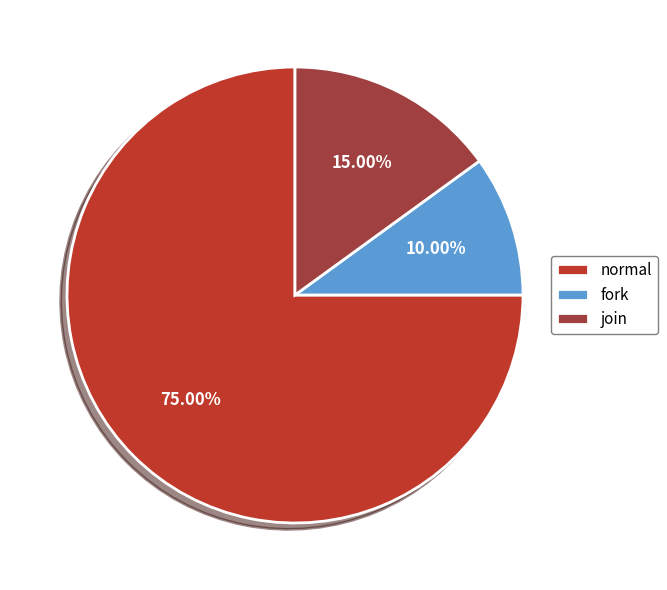

Approximately how many times larger is the value at join compared to fork?

1.5